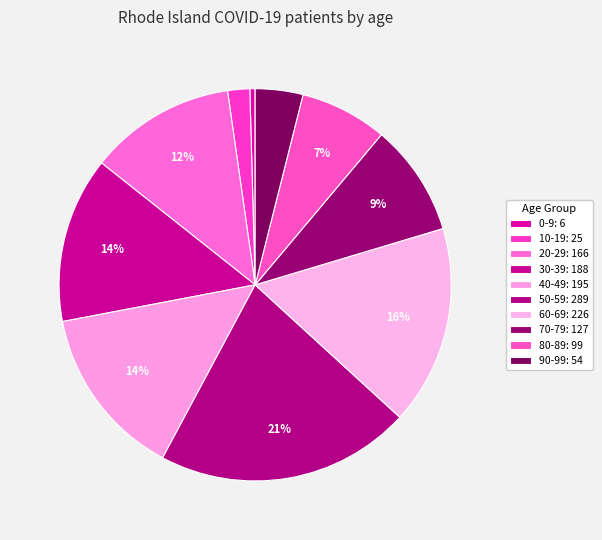

What percentage is the 30-39 slice, to the nearest percent?

14%